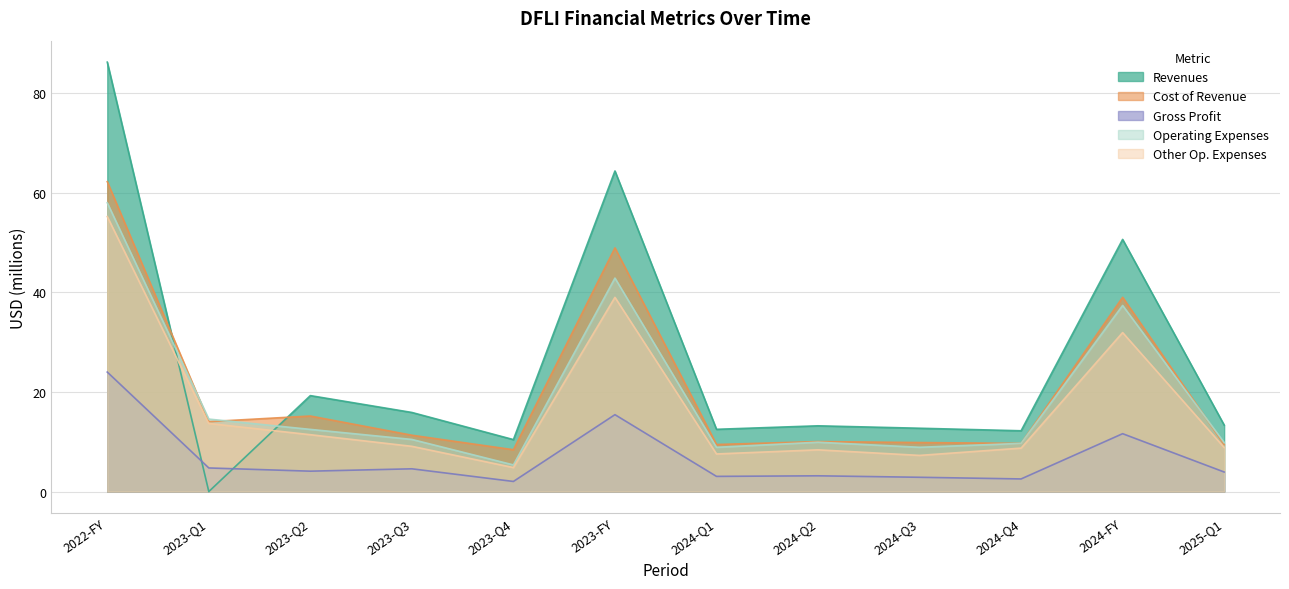

How many data points in Cost of Revenue are above 11?

6